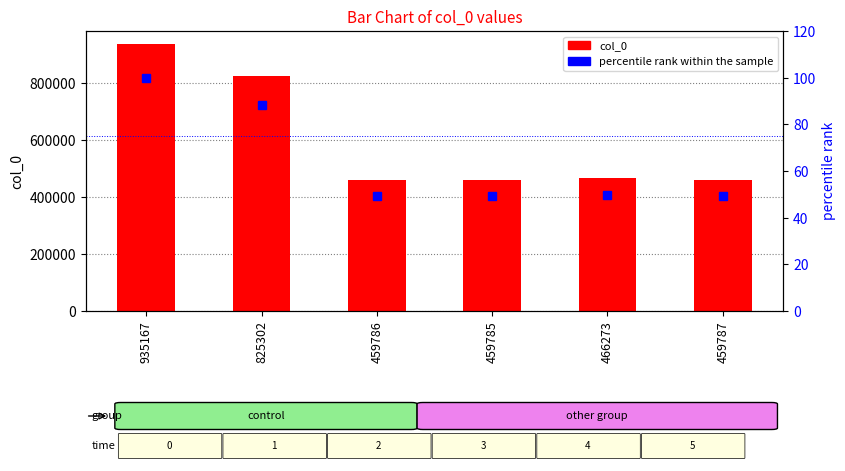

Reading left to right, list all the values displayed in this chart.

col_0: 935167.0	825302.0	459786.0	459785.0	466273.0	459787.0
percentile rank within the sample: 100.0	88.3	49.2	49.2	49.9	49.2